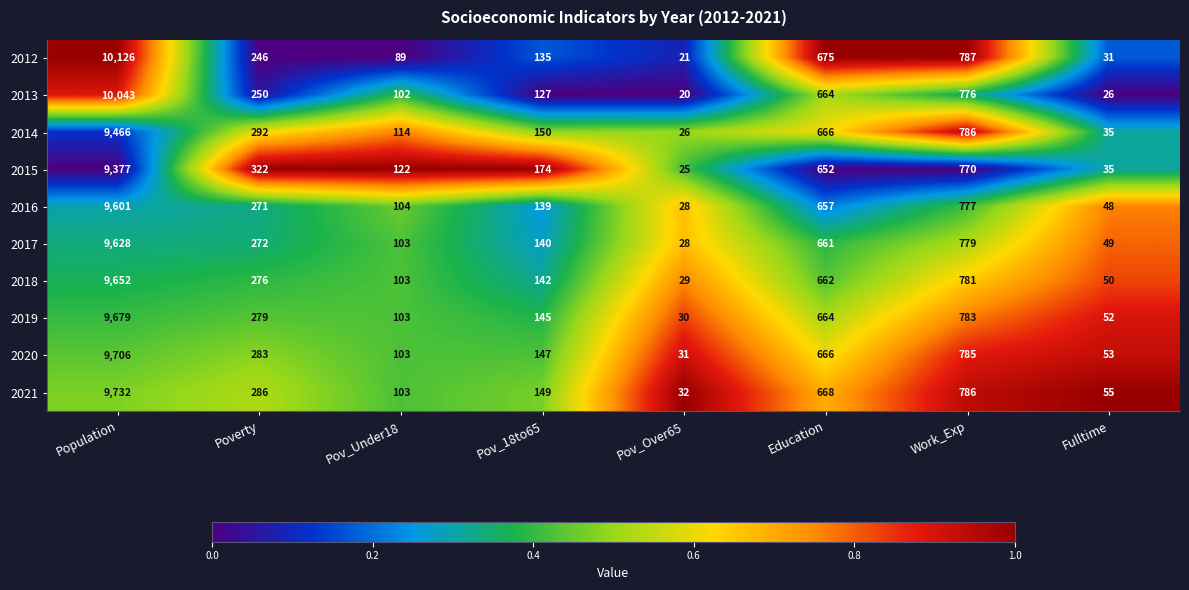

Rank the series by their maximum value, from highest to lowest.

2012, 2013, 2021, 2020, 2019, 2018, 2017, 2016, 2014, 2015